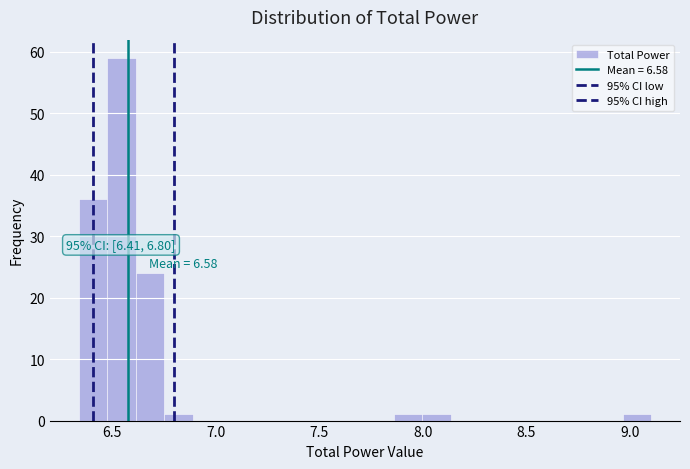

Read against the x-axis, roughly where is the centre of the tallest bar?

6.55